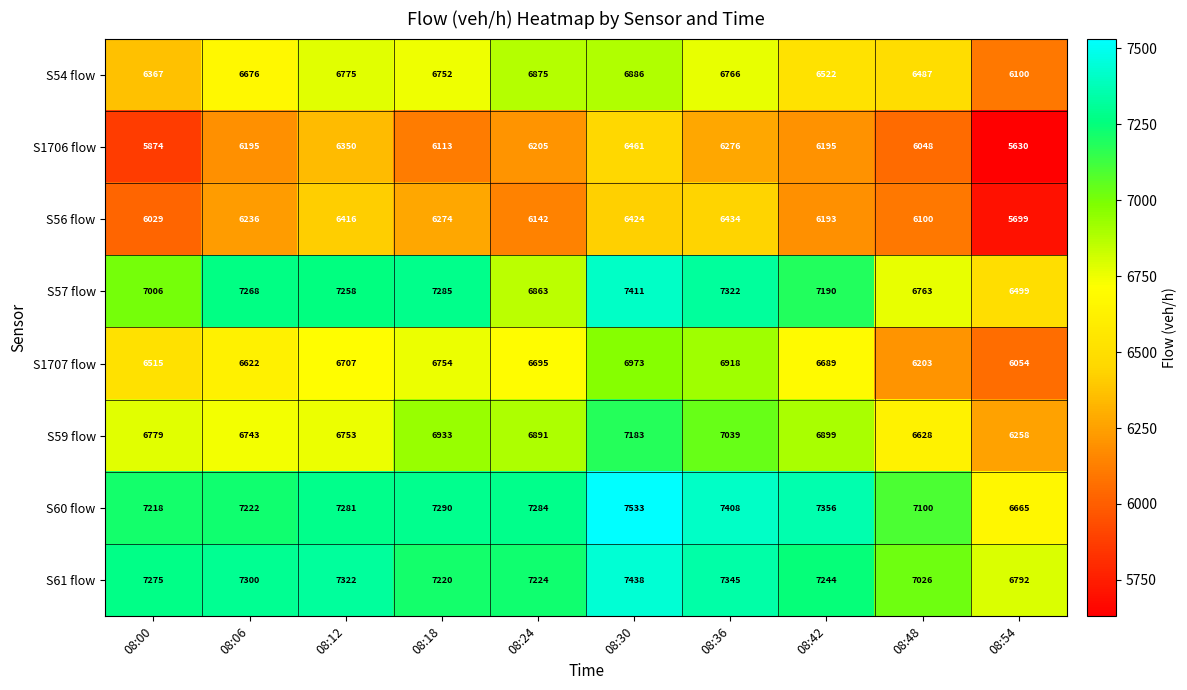

What is the maximum value shown in the chart?

7533